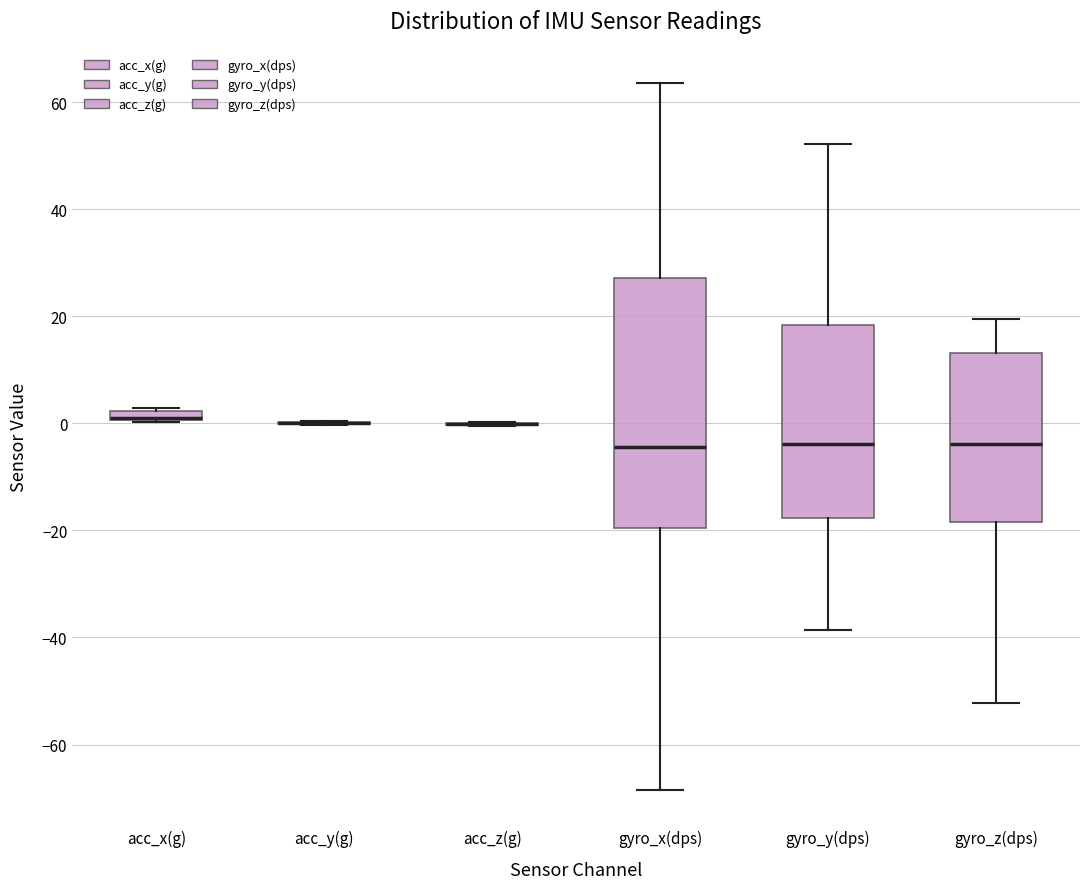

Which box is the tallest, from its lower edge to its upper edge?

gyro_x(dps)